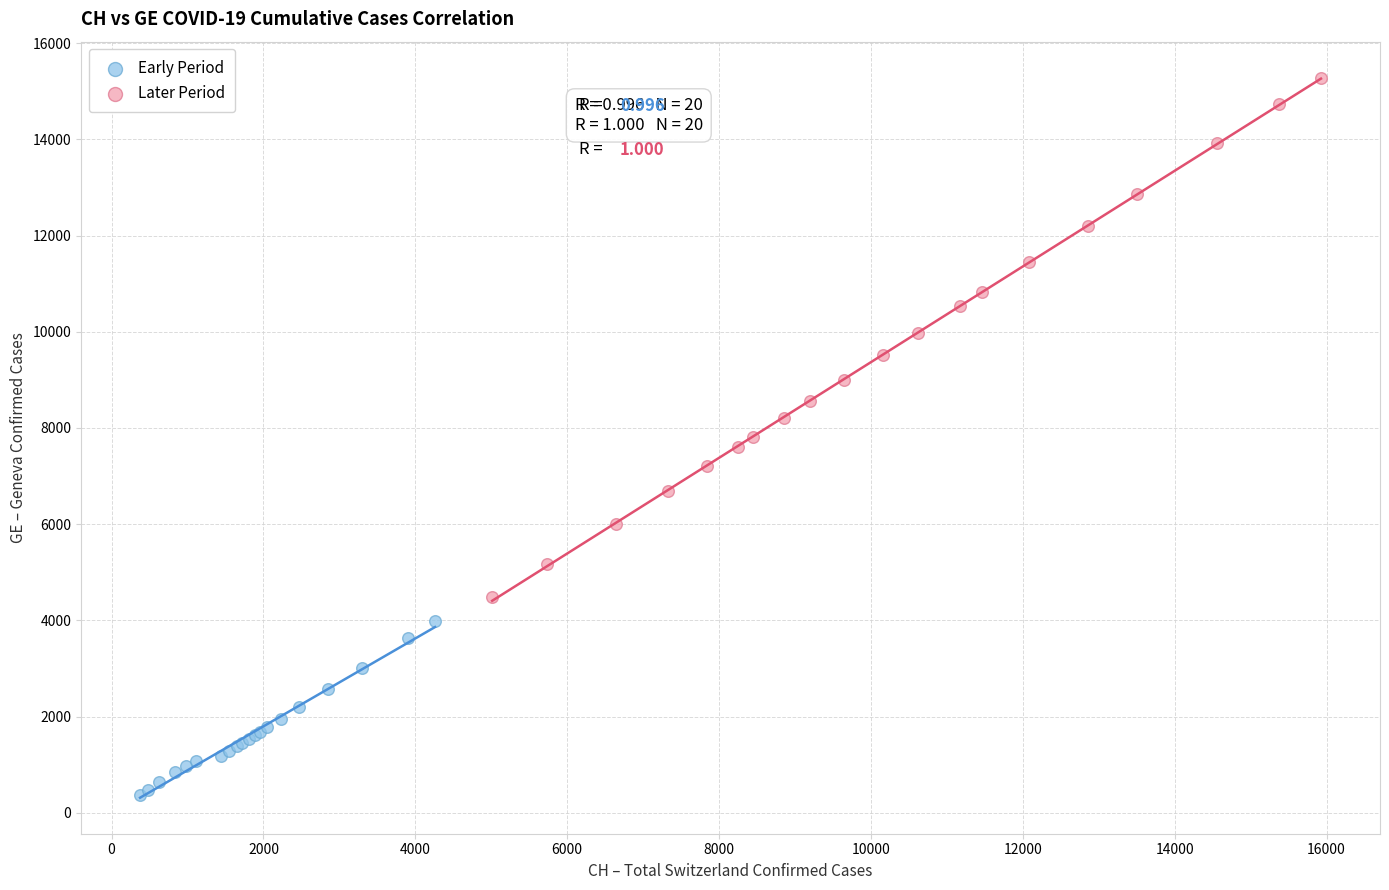

Which series has the largest Y range (max minus min)?

Later Period